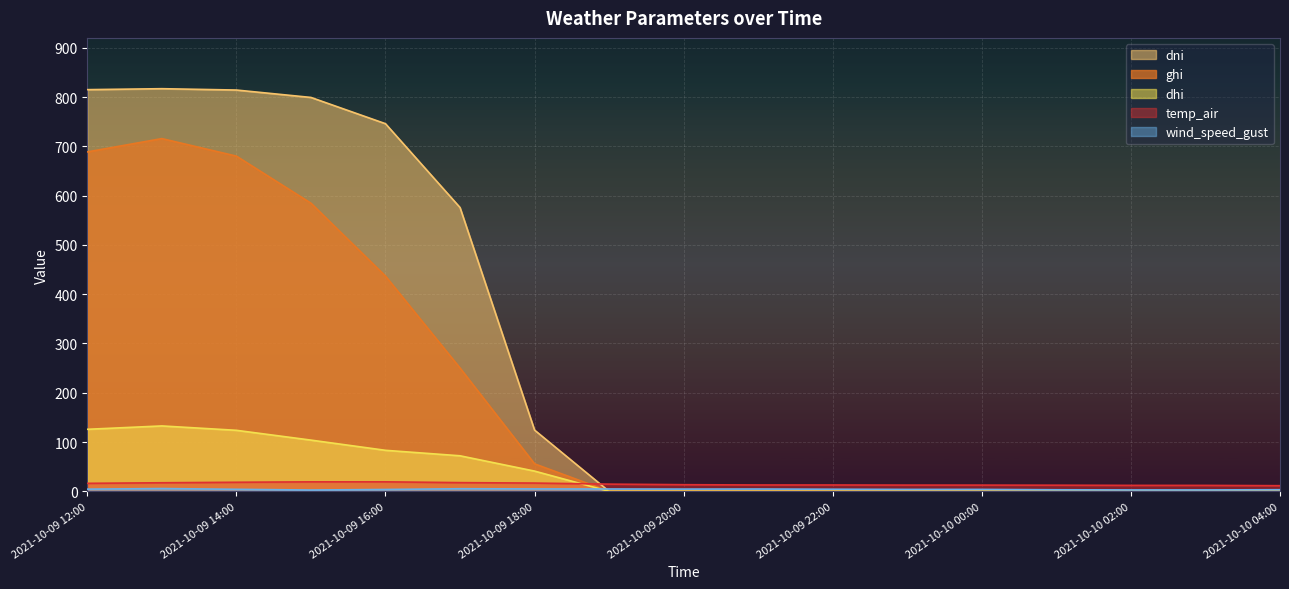

Reading right to left, extract all data points from this chart.

ghi: 2021-10-10 04:00=0.0	2021-10-10 03:00=0.0	2021-10-10 02:00=0.0	2021-10-10 01:00=0.0	2021-10-10 00:00=0.0	2021-10-09 23:00=0.0	2021-10-09 22:00=0.0	2021-10-09 21:00=0.0	2021-10-09 20:00=0.0	2021-10-09 19:00=0.0	2021-10-09 18:00=55.8	2021-10-09 17:00=250.2	2021-10-09 16:00=436.7	2021-10-09 15:00=584.6	2021-10-09 14:00=680.1	2021-10-09 13:00=715.7	2021-10-09 12:00=688.6
dni: 2021-10-10 04:00=0.0	2021-10-10 03:00=0.0	2021-10-10 02:00=0.0	2021-10-10 01:00=0.0	2021-10-10 00:00=0.0	2021-10-09 23:00=0.0	2021-10-09 22:00=0.0	2021-10-09 21:00=0.0	2021-10-09 20:00=0.0	2021-10-09 19:00=0.0	2021-10-09 18:00=124.3	2021-10-09 17:00=575.8	2021-10-09 16:00=745.9	2021-10-09 15:00=799.2	2021-10-09 14:00=814.2	2021-10-09 13:00=816.9	2021-10-09 12:00=815.0
dhi: 2021-10-10 04:00=0.0	2021-10-10 03:00=0.0	2021-10-10 02:00=0.0	2021-10-10 01:00=0.0	2021-10-10 00:00=0.0	2021-10-09 23:00=0.0	2021-10-09 22:00=0.0	2021-10-09 21:00=0.0	2021-10-09 20:00=0.0	2021-10-09 19:00=0.0	2021-10-09 18:00=41.1	2021-10-09 17:00=72.1	2021-10-09 16:00=83.2	2021-10-09 15:00=103.9	2021-10-09 14:00=123.8	2021-10-09 13:00=132.7	2021-10-09 12:00=125.9
temp_air: 2021-10-10 04:00=11.5	2021-10-10 03:00=12.1	2021-10-10 02:00=12.1	2021-10-10 01:00=12.5	2021-10-10 00:00=12.6	2021-10-09 23:00=12.7	2021-10-09 22:00=12.9	2021-10-09 21:00=12.9	2021-10-09 20:00=13.5	2021-10-09 19:00=14.6	2021-10-09 18:00=16.8	2021-10-09 17:00=17.7	2021-10-09 16:00=19.3	2021-10-09 15:00=19.3	2021-10-09 14:00=18.4	2021-10-09 13:00=17.4	2021-10-09 12:00=16.2
wind_speed_gust: 2021-10-10 04:00=3.3	2021-10-10 03:00=2.9	2021-10-10 02:00=2.9	2021-10-10 01:00=3.2	2021-10-10 00:00=3.9	2021-10-09 23:00=3.9	2021-10-09 22:00=4.3	2021-10-09 21:00=4.7	2021-10-09 20:00=4.6	2021-10-09 19:00=4.8	2021-10-09 18:00=4.9	2021-10-09 17:00=5.3	2021-10-09 16:00=3.8	2021-10-09 15:00=2.7	2021-10-09 14:00=4.1	2021-10-09 13:00=5.6	2021-10-09 12:00=4.5